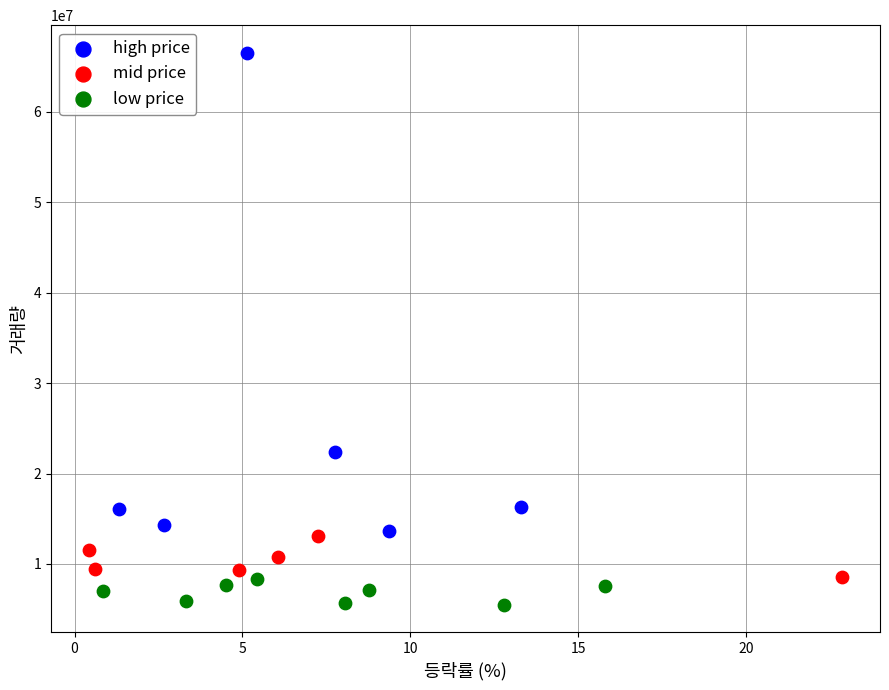

Which series contains the lowest Y value?

low price